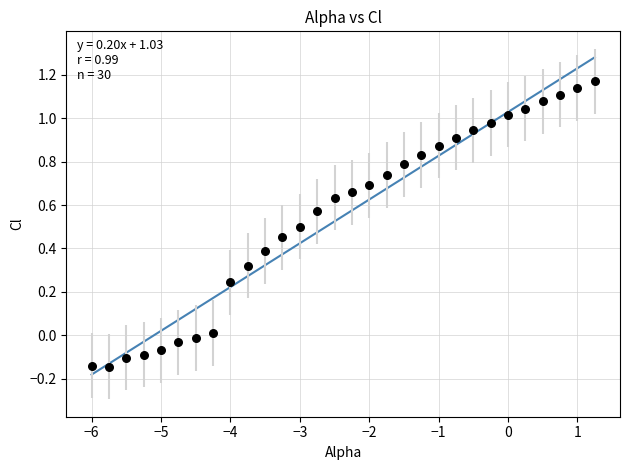

What is the range of Y values (max minus min)?

1.3